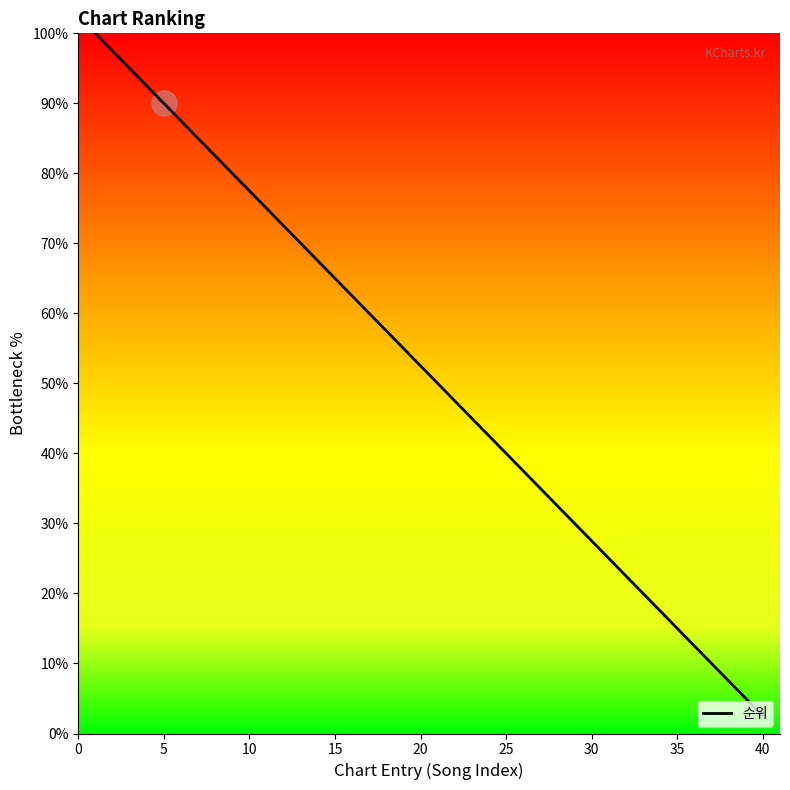

Reading left to right, extract all data points from this chart.

100.0	97.5	95.0	92.5	90.0	87.5	85.0	82.5	80.0	77.5	75.0	72.5	70.0	67.5	65.0	62.5	60.0	57.5	55.0	52.5	50.0	47.5	45.0	42.5	40.0	37.5	35.0	32.5	30.0	27.5	25.0	22.5	20.0	17.5	15.0	12.5	10.0	7.5	5.0	2.5